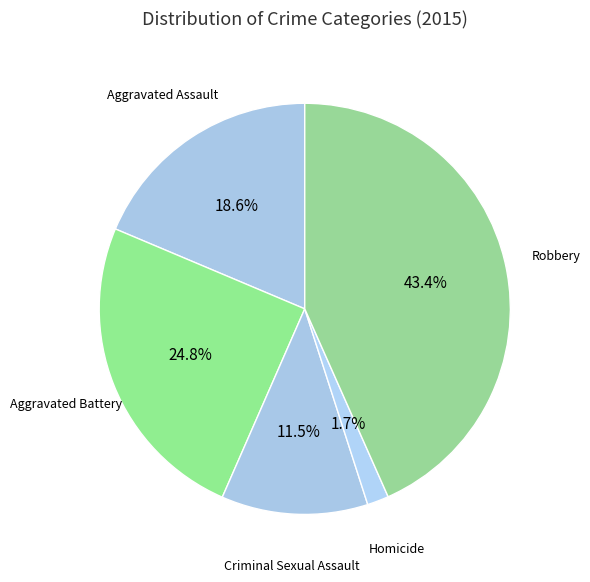

What is the ratio of the value at Criminal Sexual Assault to the value at Aggravated Assault?

0.6